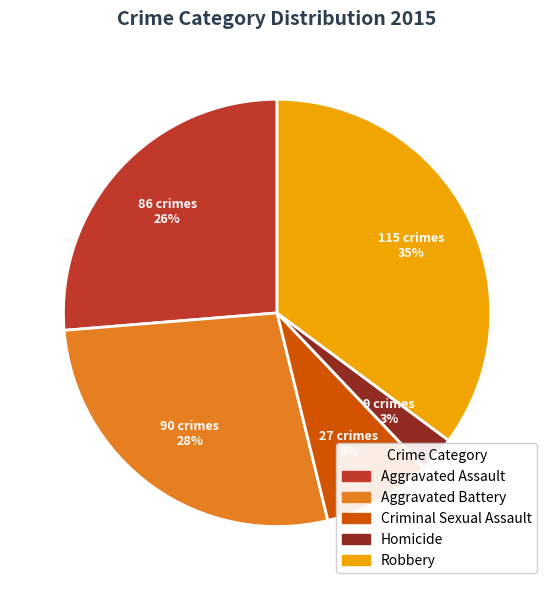

Combined, do Aggravated Assault and Robbery account for over 50%?

Yes